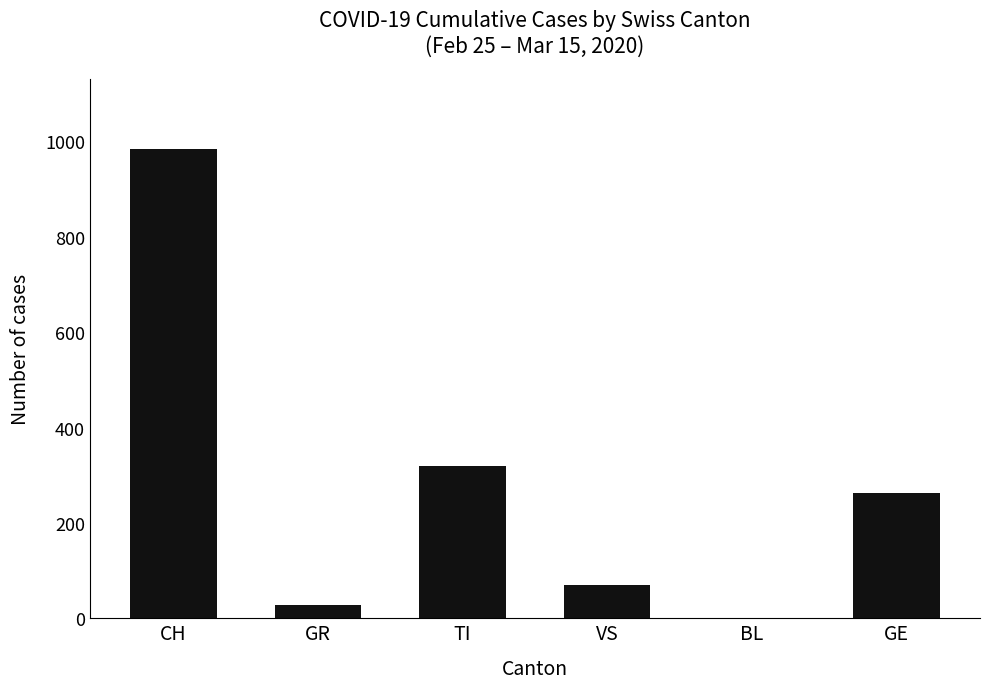

Which has a higher value, GR or TI?

TI